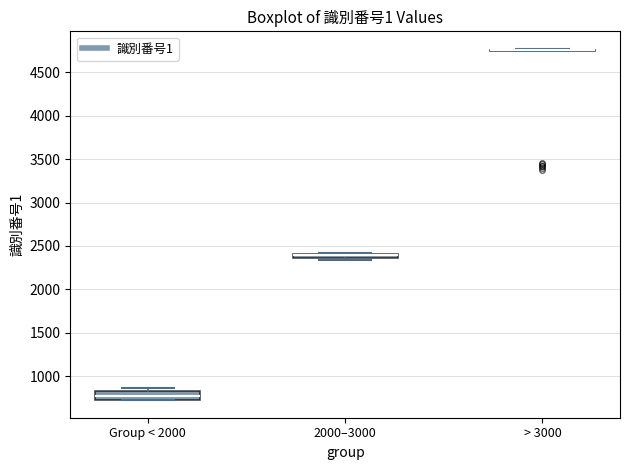

Where is the upper edge of the box for Group < 2000 on the y-axis? The values are not printed on the chart, so give them approximately, as read against the axis.

850